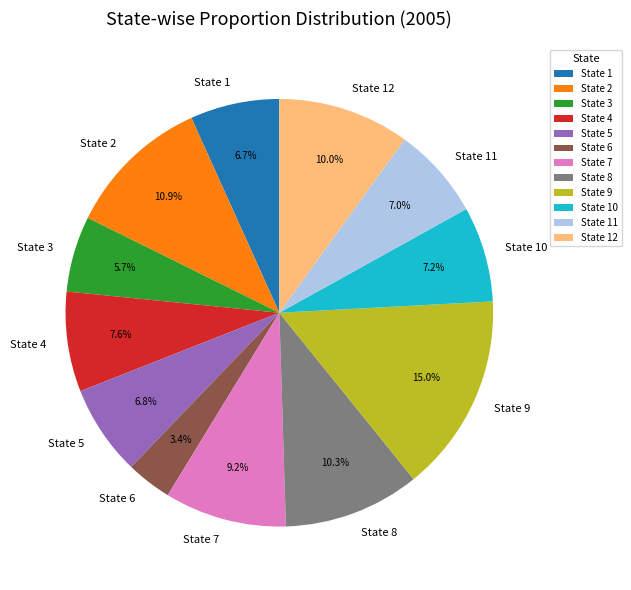

To the nearest percent, what percentage of the pie is State 5?

7%